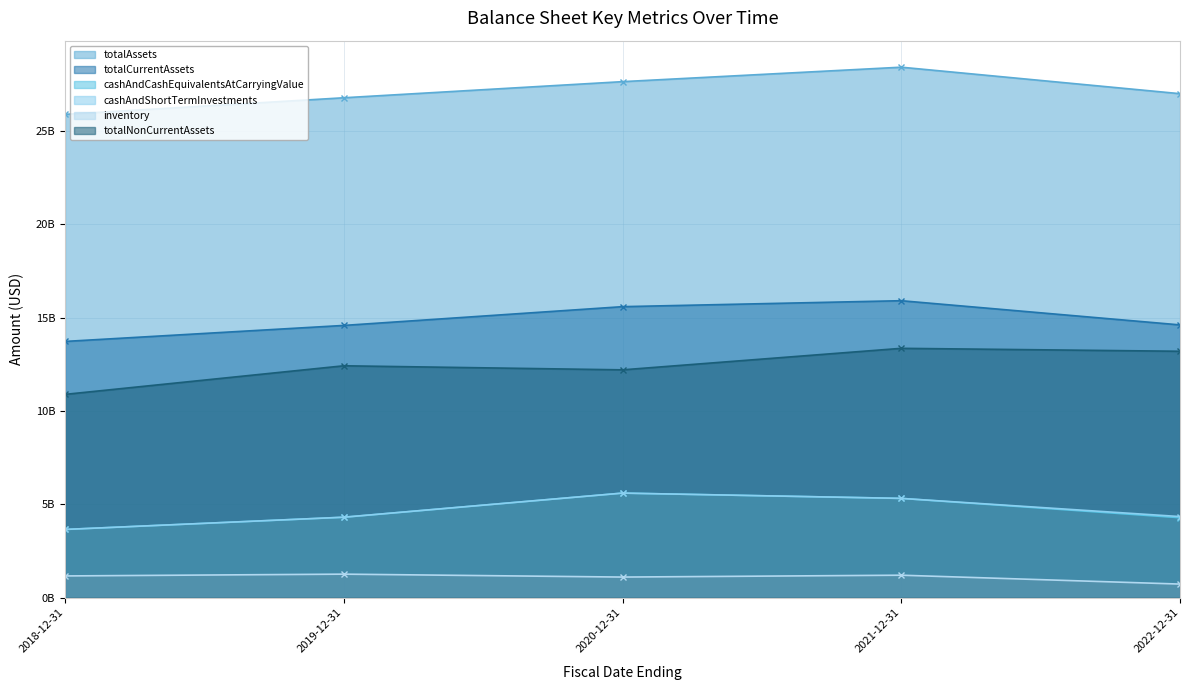

Which category has the lowest value in the cashAndCashEquivalentsAtCarryingValue series?

2018-12-31